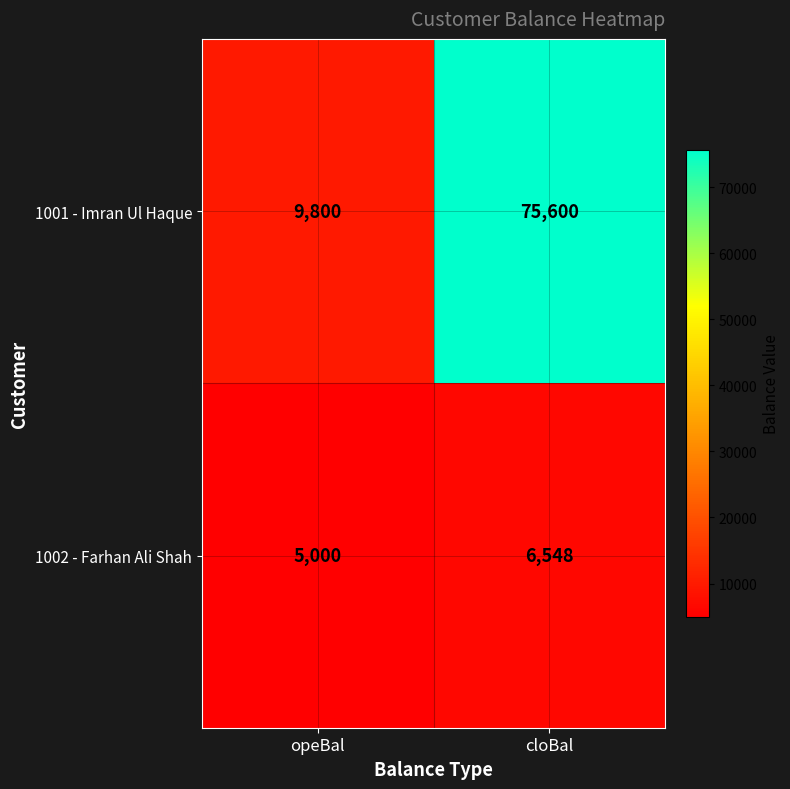

Count the number of data series in this chart.

2